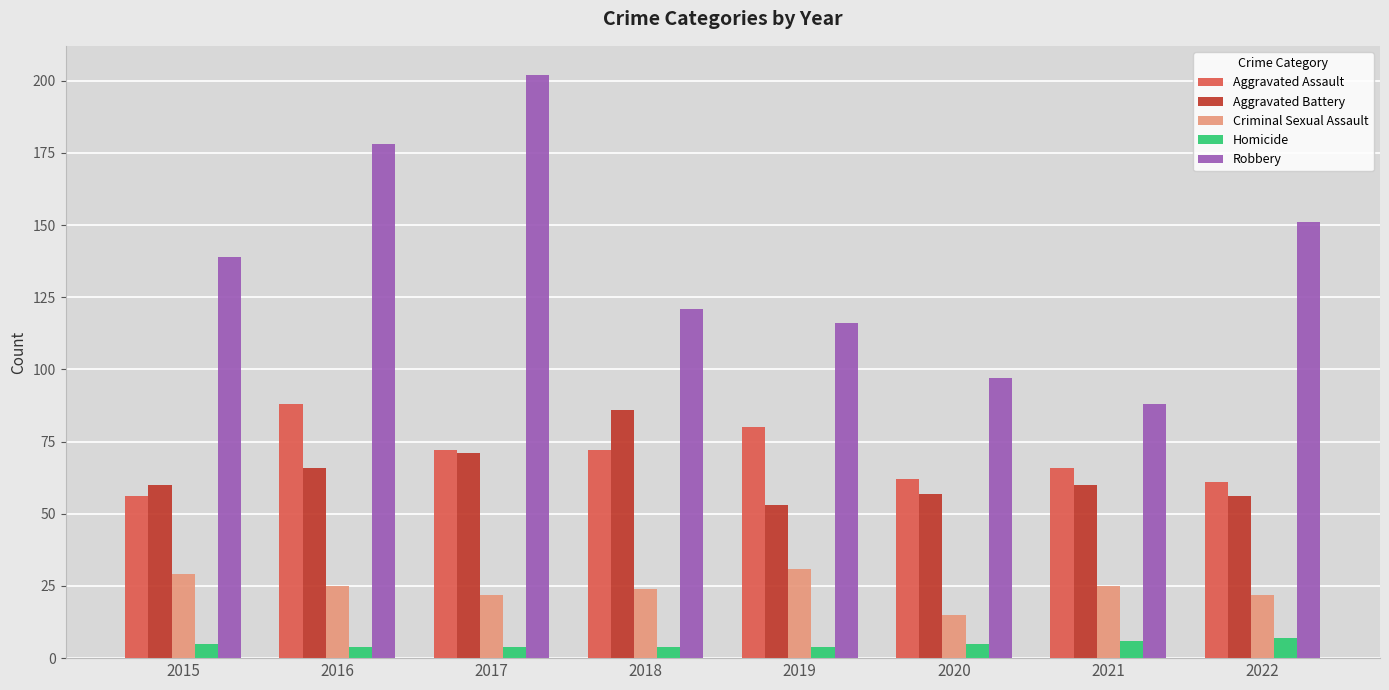

Is the value of Aggravated Battery at 2018 greater than the value of Aggravated Assault at 2017?

Yes